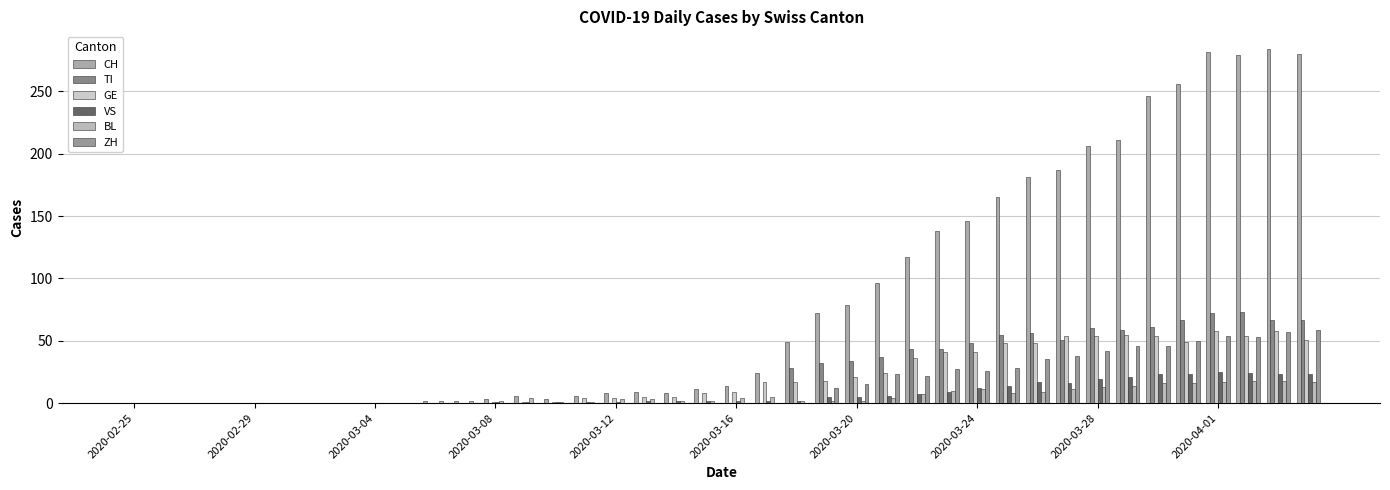

Which series has the largest total across all categories?

CH